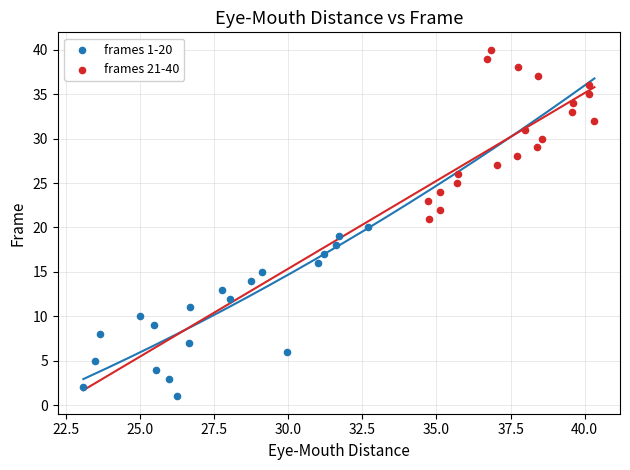

Which series reaches the maximum Y coordinate?

frames 21-40